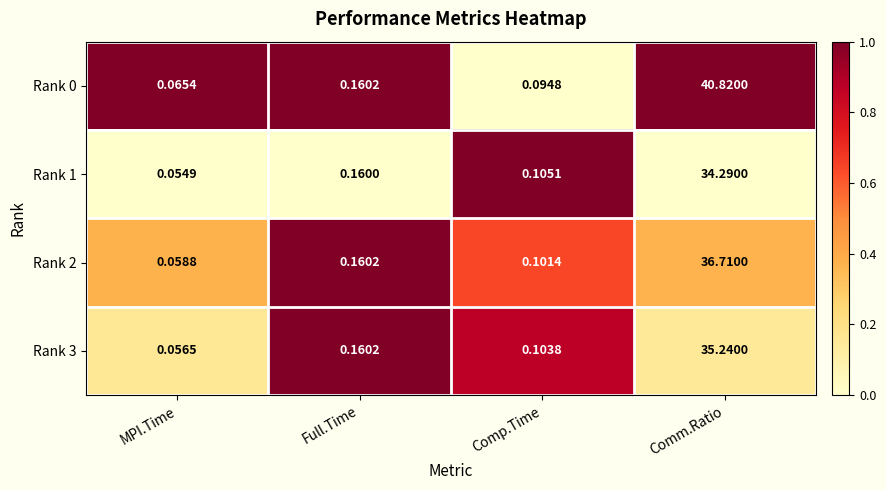

At which category is the sum across all series the highest?

Comm.Ratio